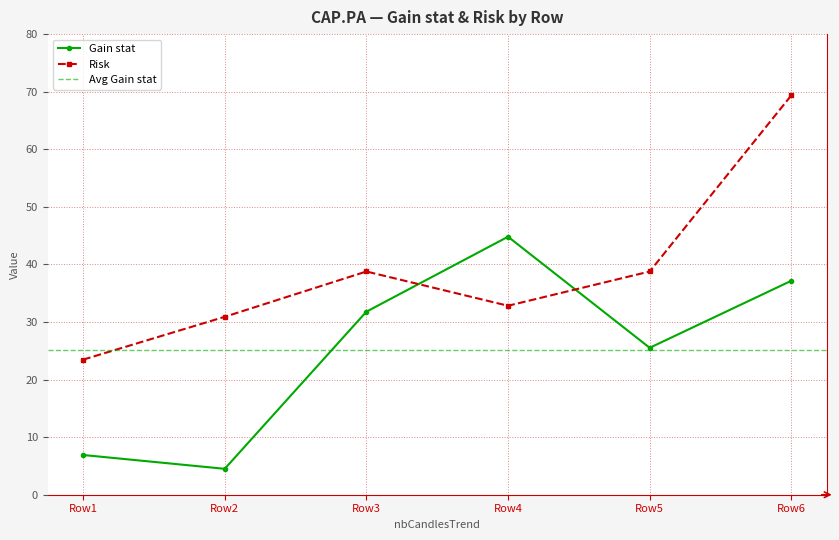

What is the minimum value shown in the chart?

4.5